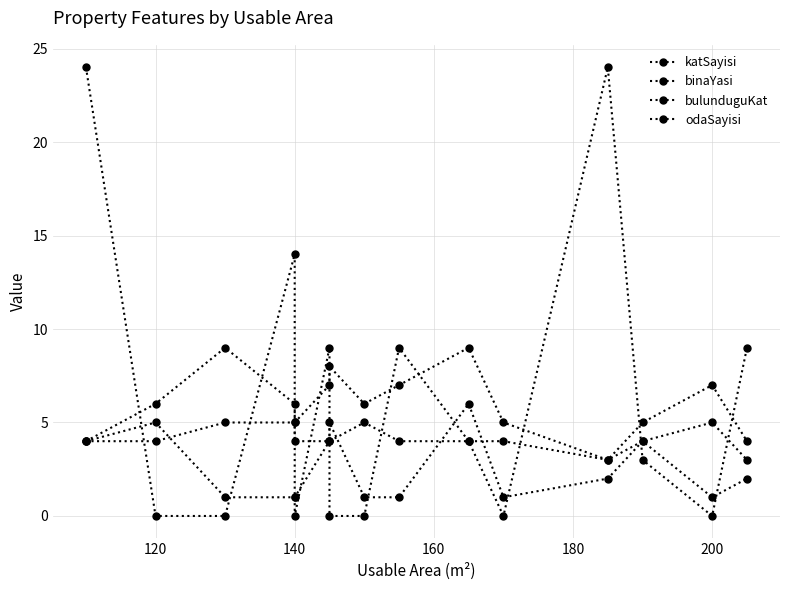

List the series in order of their peak value, lowest first.

odaSayisi, bulunduguKat, katSayisi, binaYasi